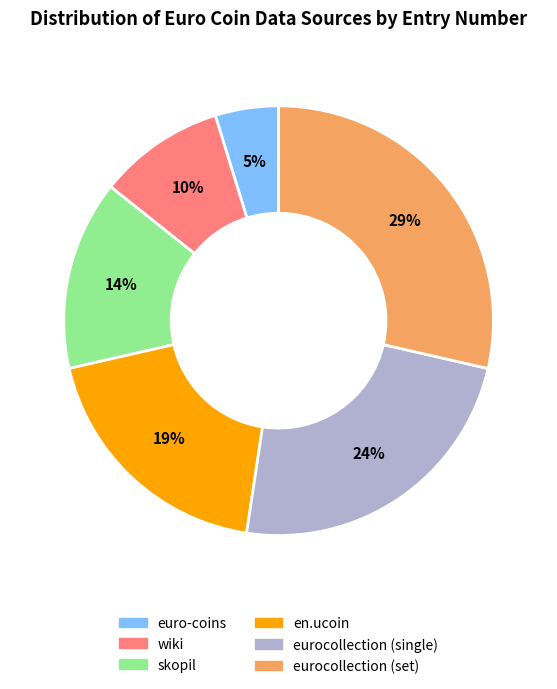

Between eurocollection (set) and eurocollection (single), which is larger?

eurocollection (set)